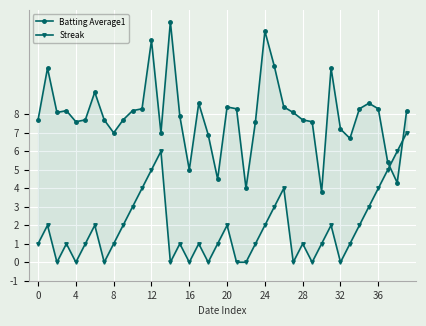

Is the value of Streak at 13 greater than the value of Batting Average1 at 17?

No